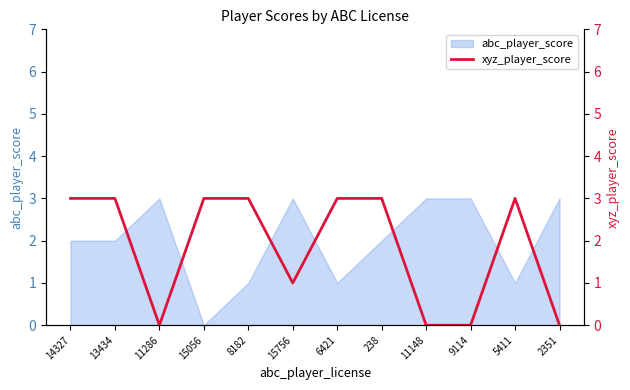

The abc_player_score series shows 1 at 14327. True or false?

False